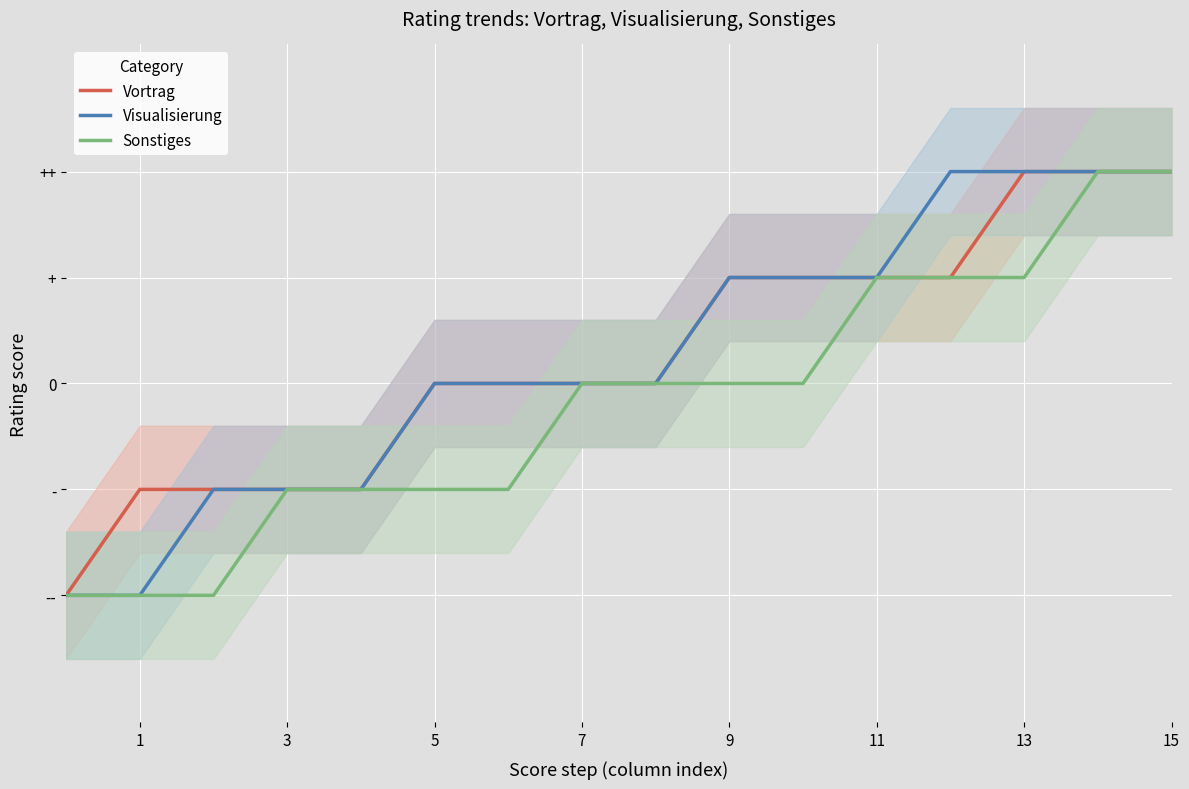

How many positive values does the Sonstiges series have?

5